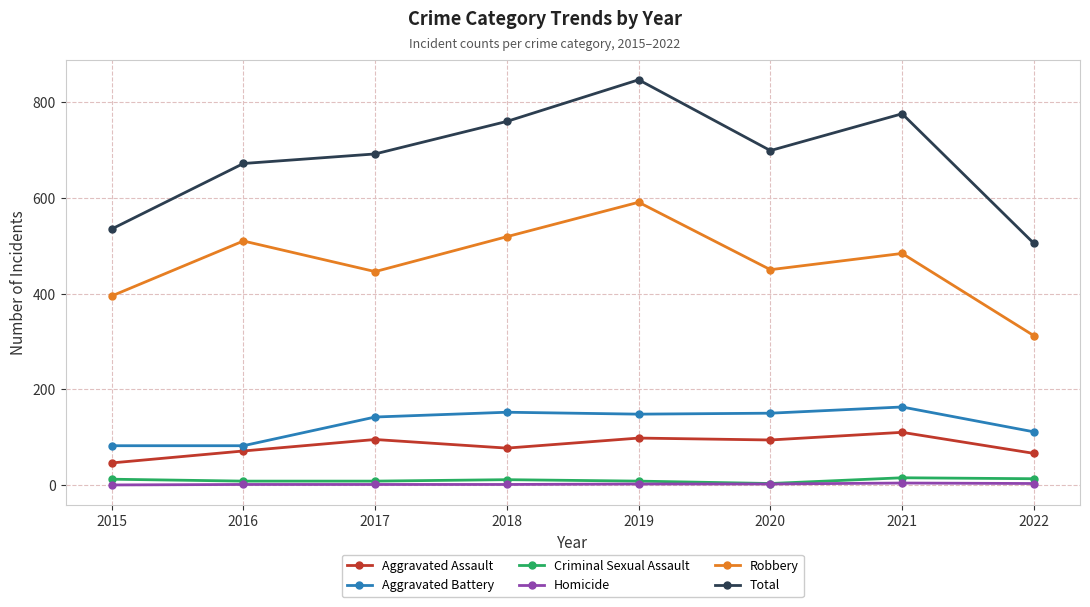

What is the lowest value of the Robbery series?

312